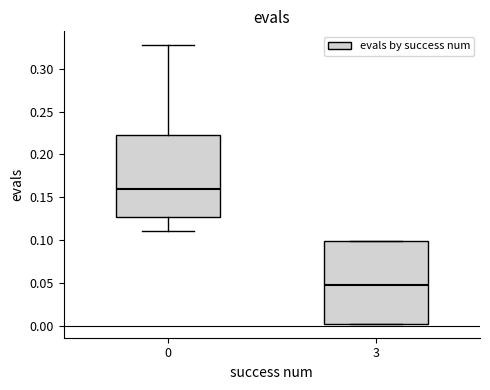

Reading left to right, read every box against the y-axis: the position of its median line, the range the box covers, and the ends of its whiskers. The values are not printed on the chart, so give them approximately, as read against the axis.

0: median 0.160, box 0.130 to 0.225, whiskers 0.110 to 0.325
3: median 0.050, box 0.005 to 0.100, whiskers 0.005 to 0.100